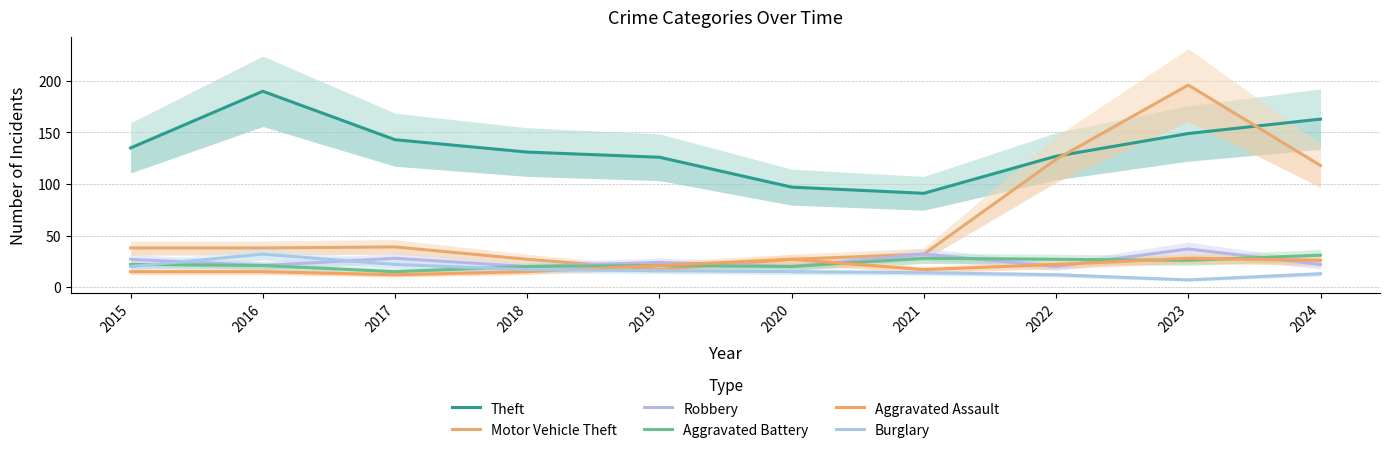

Between which two adjacent categories do Robbery and Motor Vehicle Theft first intersect?

2018 and 2019